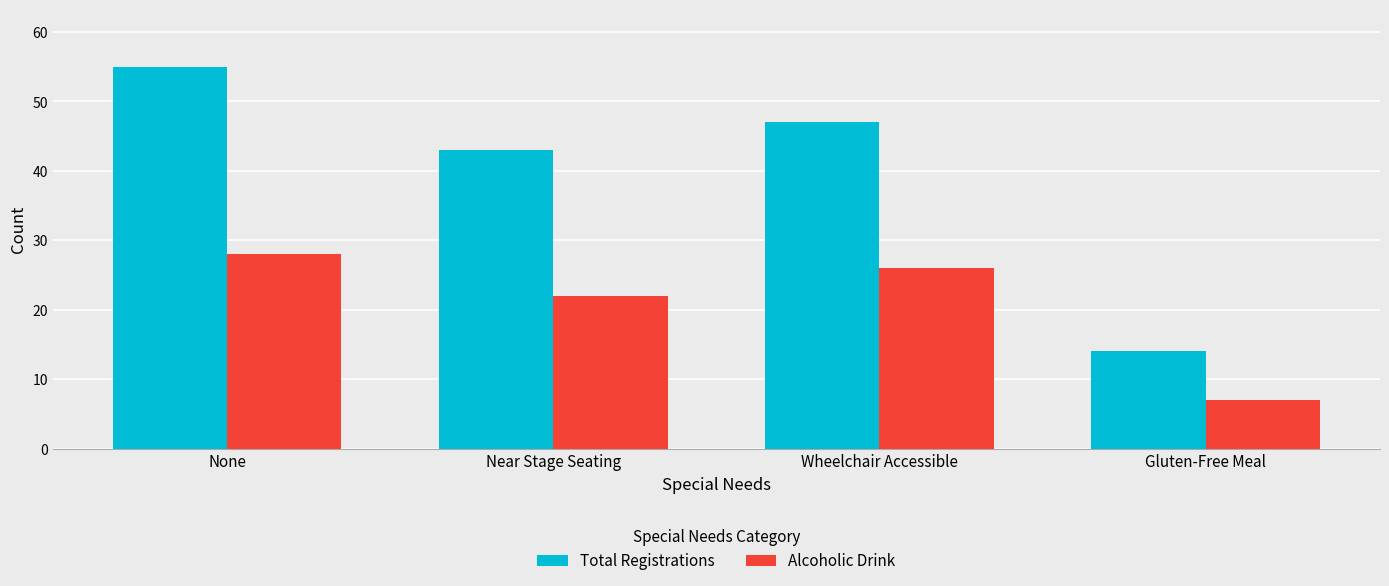

What is the total value across all series at Near Stage Seating?

65